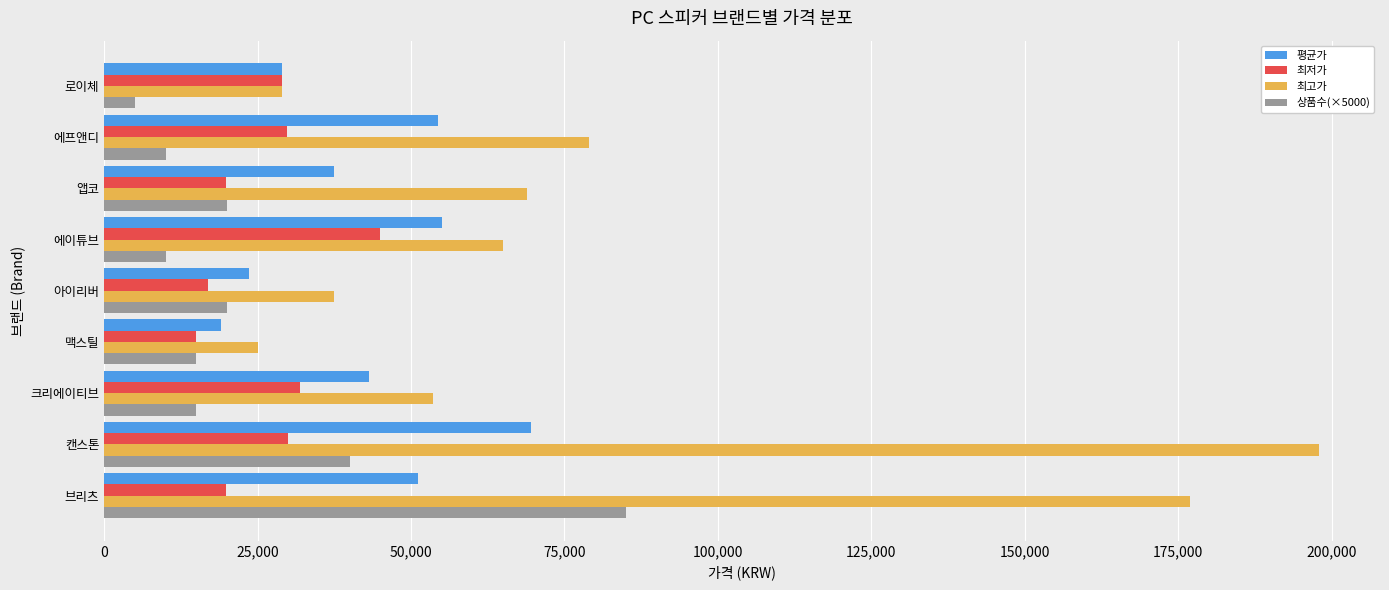

Read the 최고가 value at 로이체, to the nearest 100.

28900